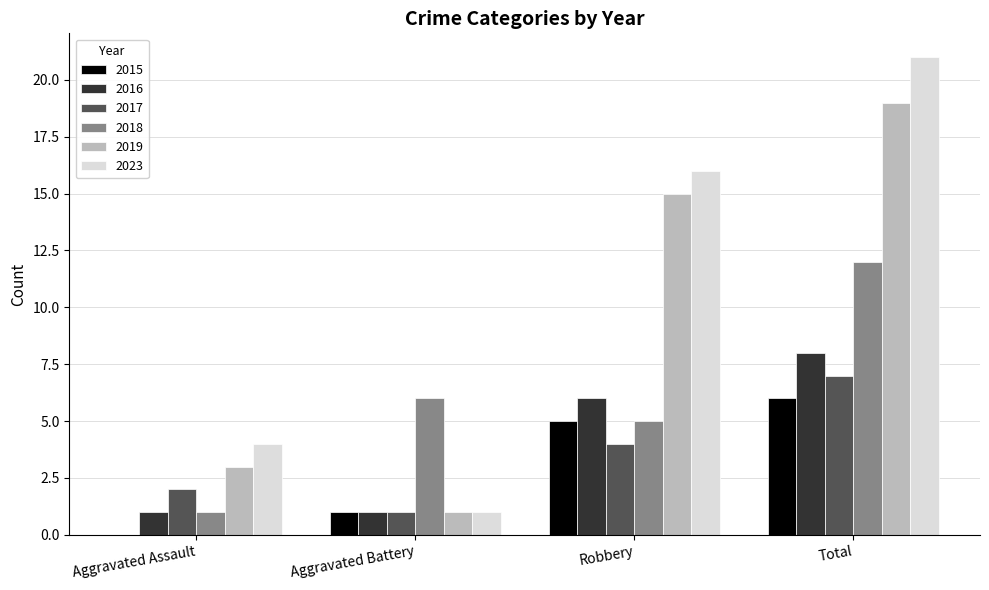

The value of 2016 at Aggravated Battery is 1. True or false?

True